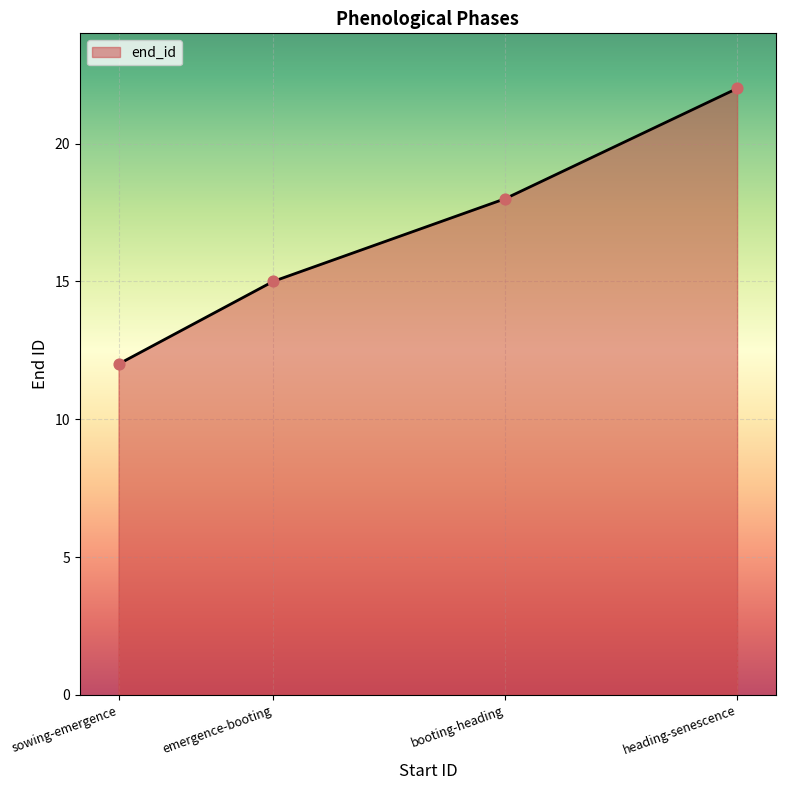

What is the ratio of the value at heading-senescence to the value at emergence-booting?

1.5